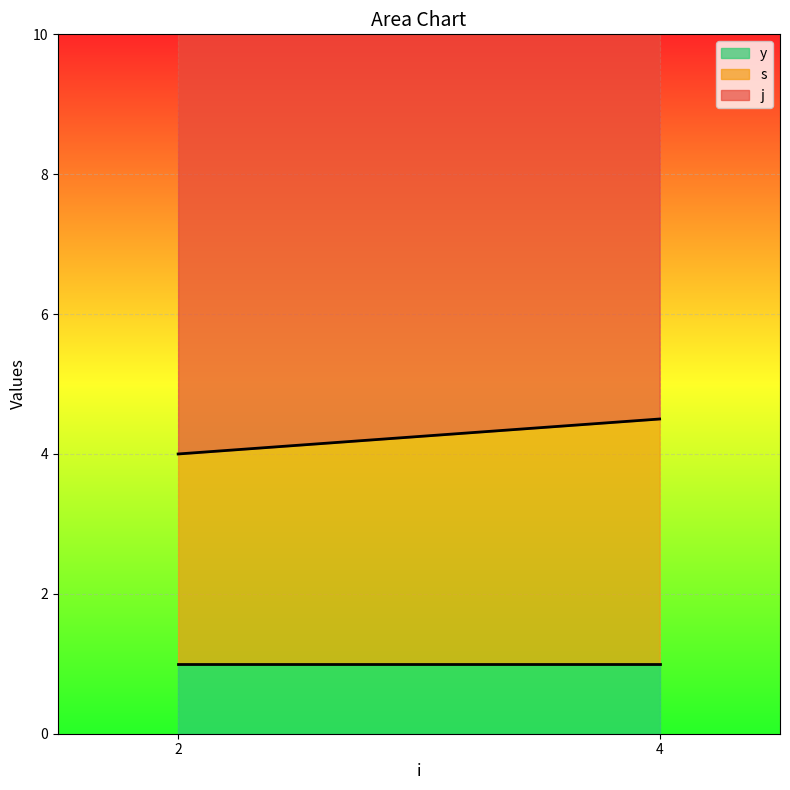

At which category is the sum across all series the highest?

2